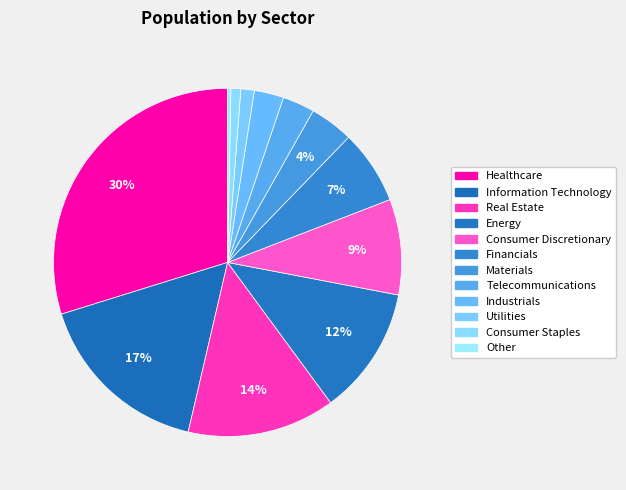

What is the largest slice in the pie chart?

Healthcare